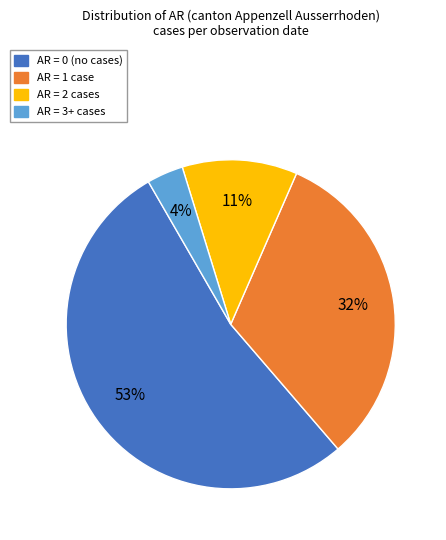

To the nearest percent, what is the average slice percentage?

25%